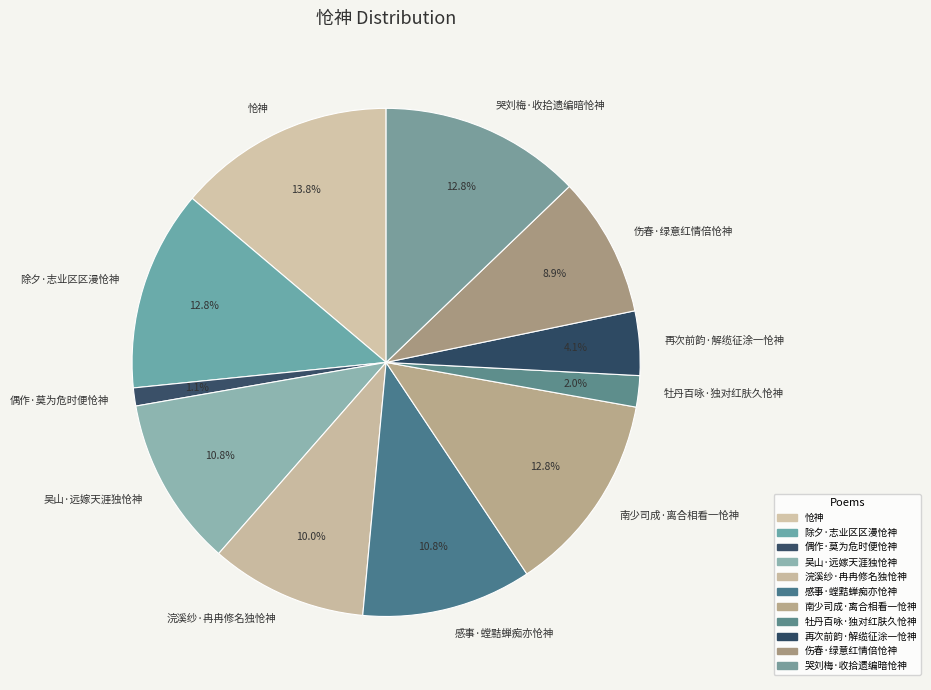

Which category has the smallest portion of the pie?

偶作·莫为危时便怆神